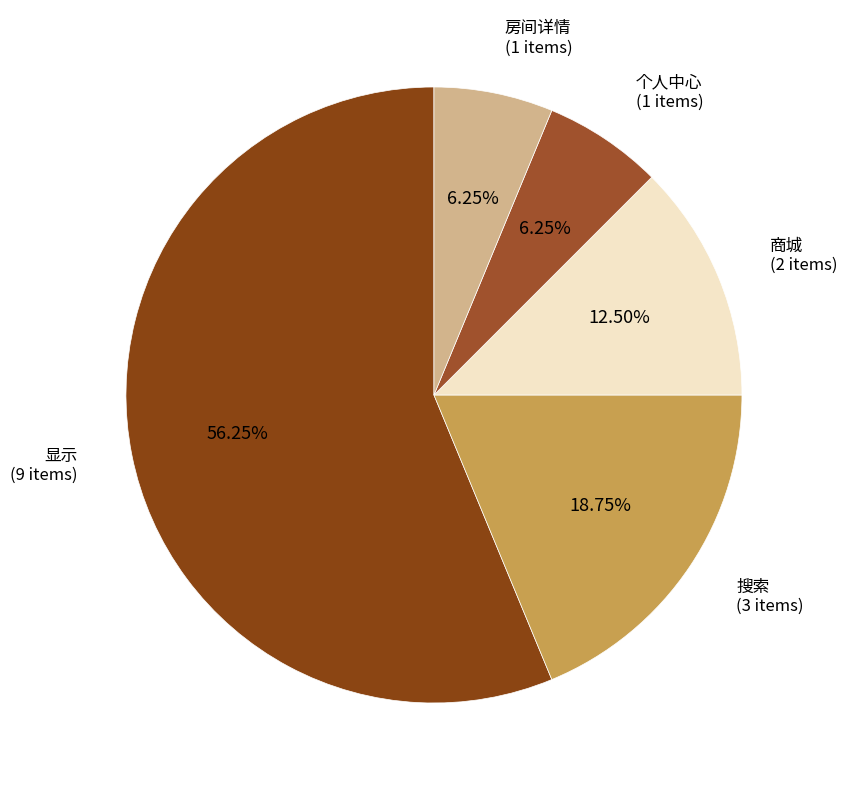

Is there a majority slice in this chart?

Yes